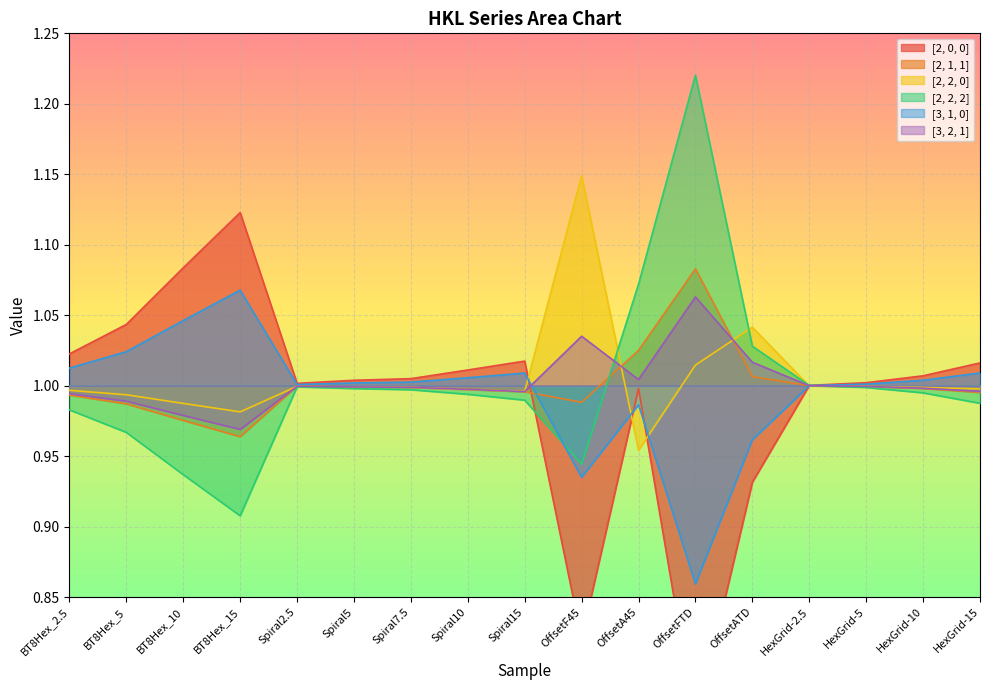

What is the average value of the [2, 0, 0] series?

1.0